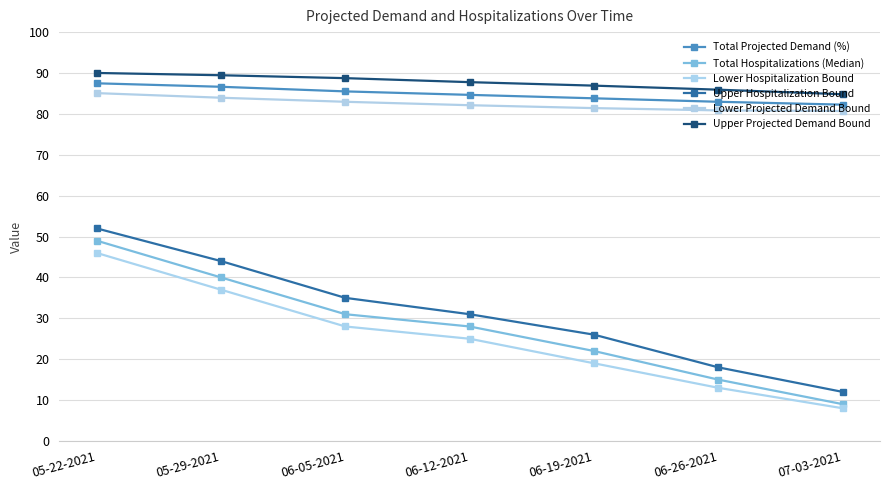

True or false: Upper Projected Demand Bound and Total Projected Demand (%) cross at least once.

False